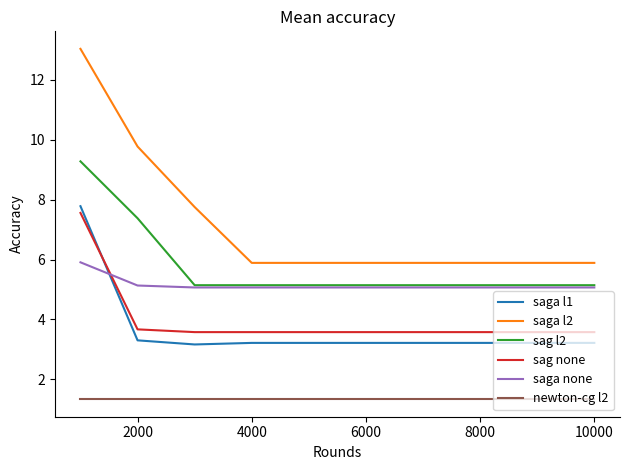

Which series has the largest total across all categories?

saga l2